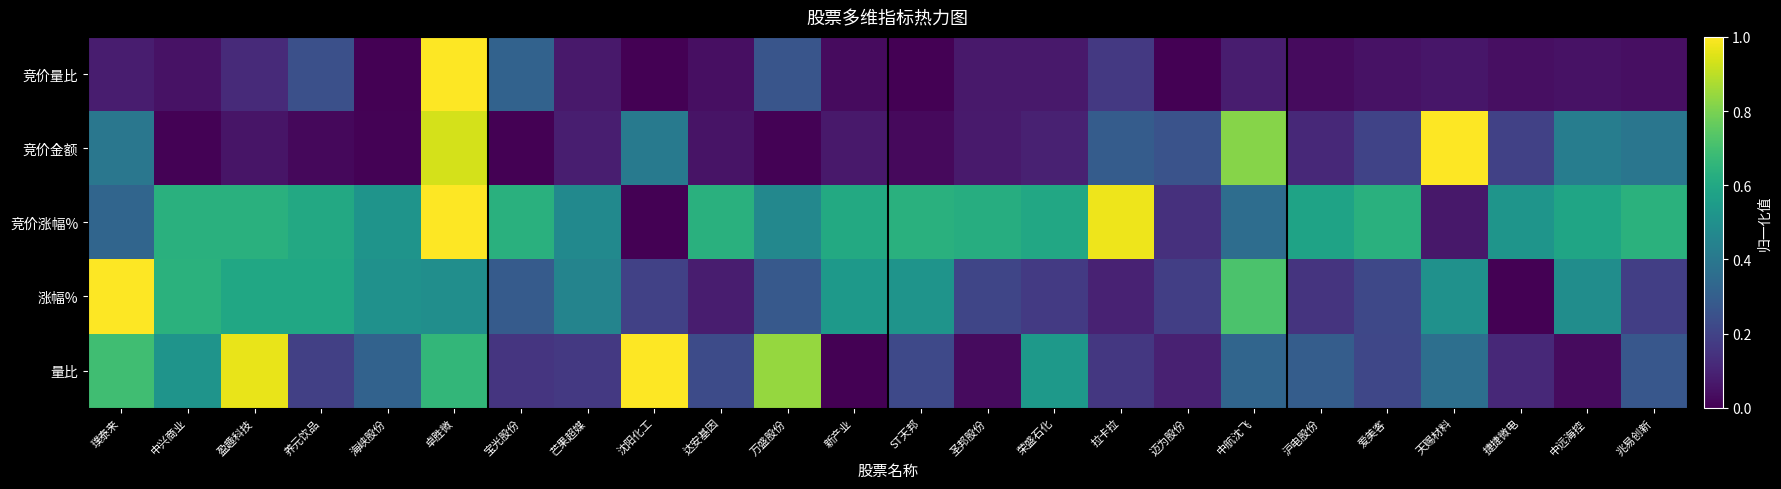

Which series has the largest total across all categories?

竞价涨幅%